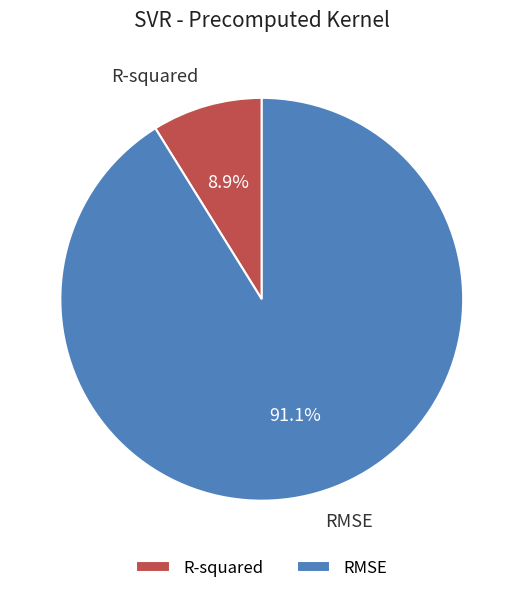

Rank the categories by value from highest to lowest.

RMSE, R-squared